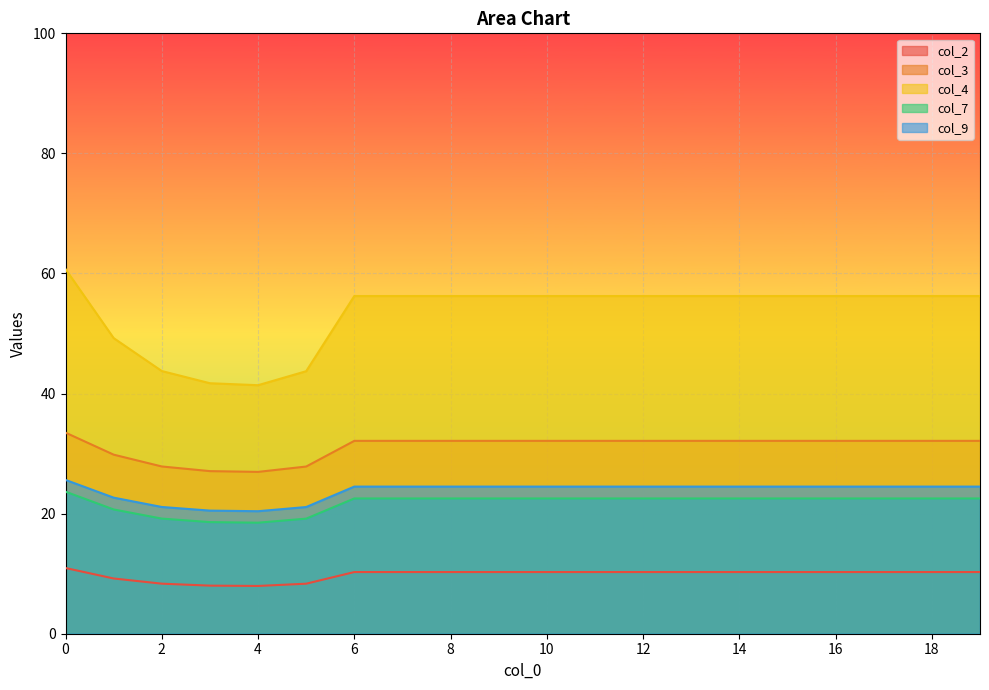

Reading left to right, extract all data points from this chart.

col_2: 10.9	9.2	8.3	8.0	8.0	8.3	10.3	10.3	10.3	10.3	10.3	10.3	10.3	10.3	10.3	10.3	10.3	10.3	10.3	10.3
col_3: 33.5	29.8	27.9	27.1	27.0	27.8	32.1	32.1	32.1	32.1	32.1	32.1	32.1	32.1	32.1	32.1	32.1	32.1	32.1	32.1
col_4: 60.7	49.2	43.8	41.7	41.4	43.7	56.2	56.2	56.2	56.2	56.2	56.2	56.2	56.2	56.2	56.2	56.2	56.2	56.2	56.2
col_7: 23.7	20.7	19.2	18.6	18.5	19.2	22.5	22.5	22.5	22.5	22.5	22.5	22.5	22.5	22.5	22.5	22.5	22.5	22.5	22.5
col_9: 25.6	22.7	21.1	20.5	20.4	21.1	24.5	24.5	24.5	24.5	24.5	24.5	24.5	24.5	24.5	24.5	24.5	24.5	24.5	24.5